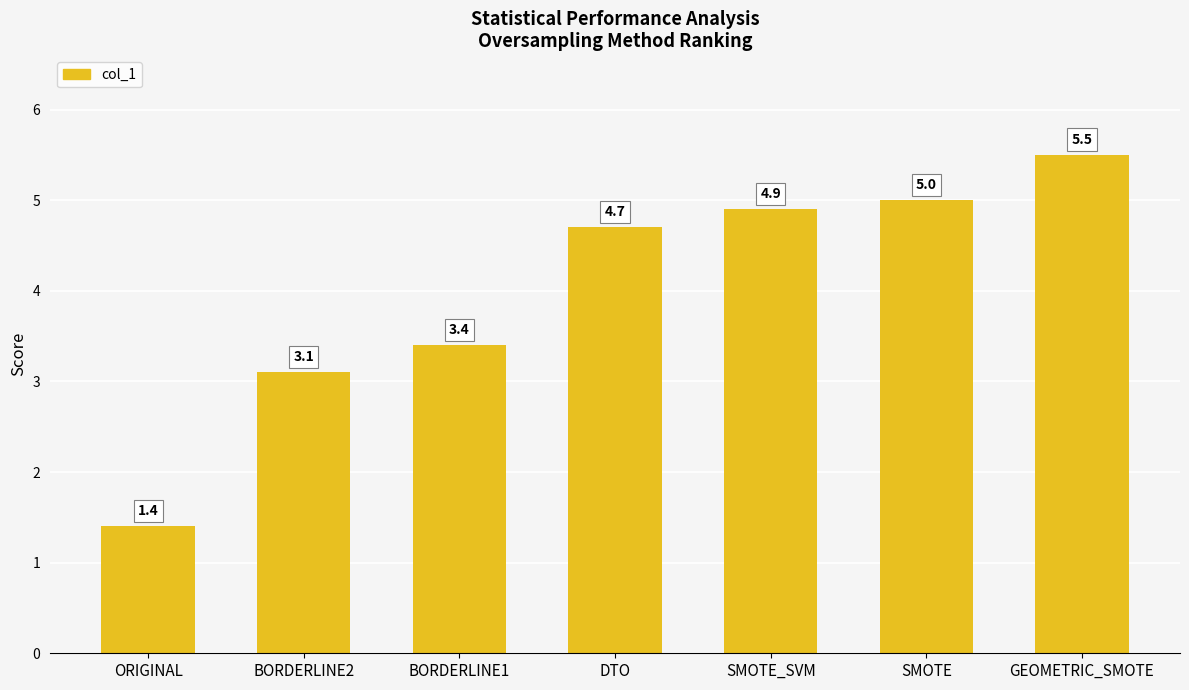

What is the minimum value shown in the chart?

1.4